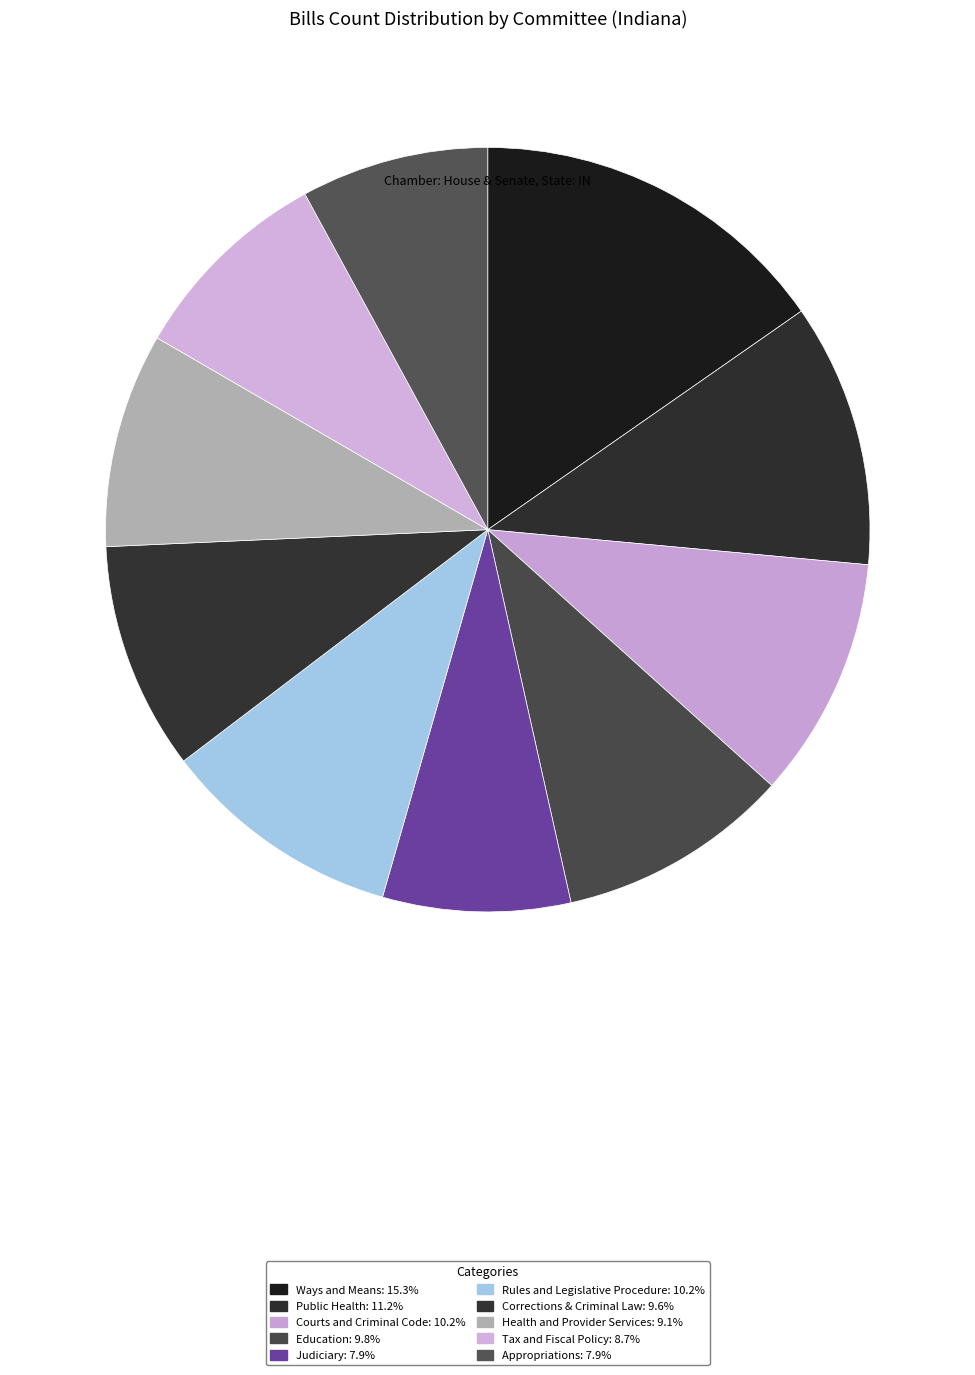

Which category has the biggest portion of the pie?

Ways and Means